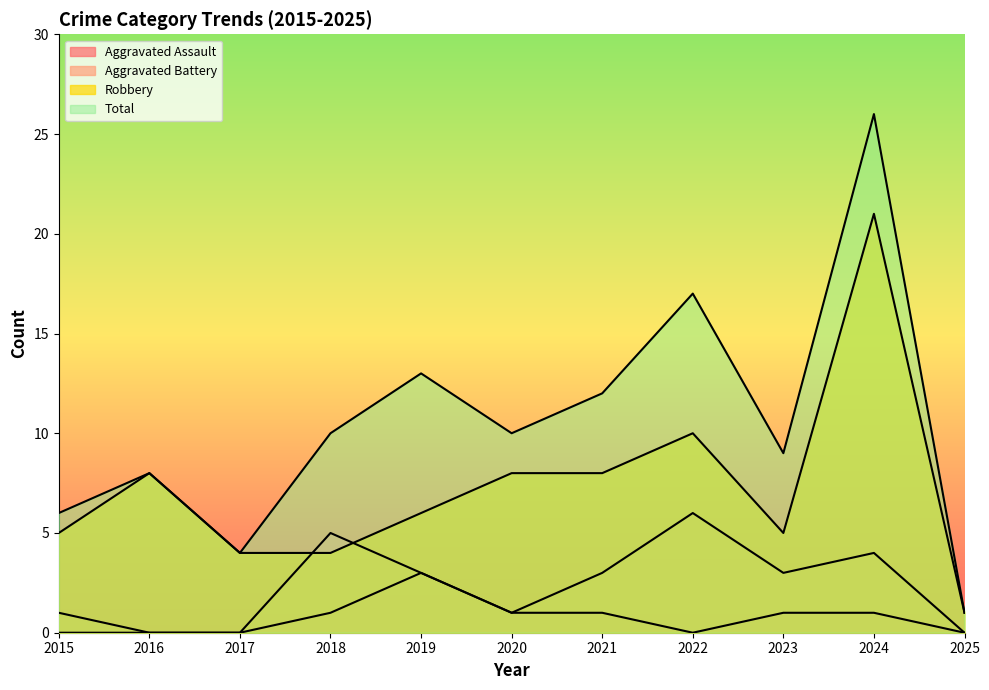

At which label does Robbery first exceed 6?

2016